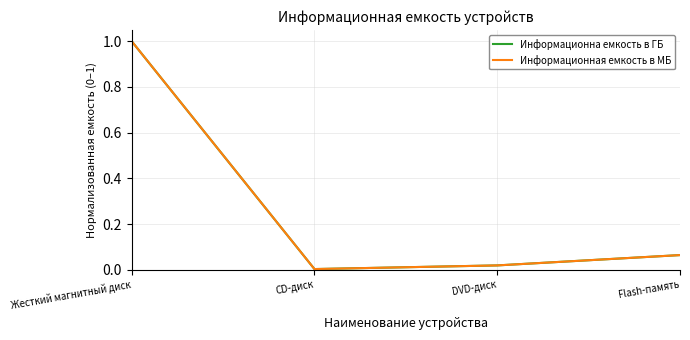

Is this an area chart (filled region under the line)?

No